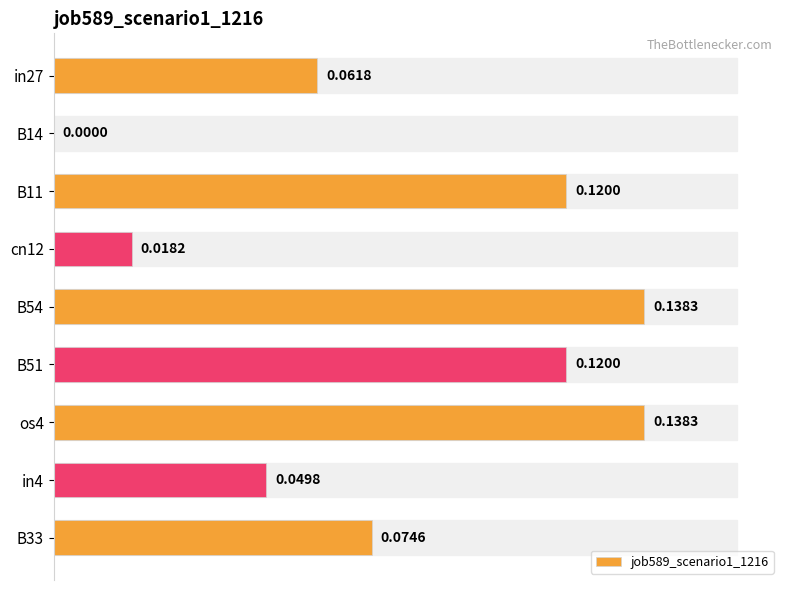

Between in4 and B54, which is larger?

B54